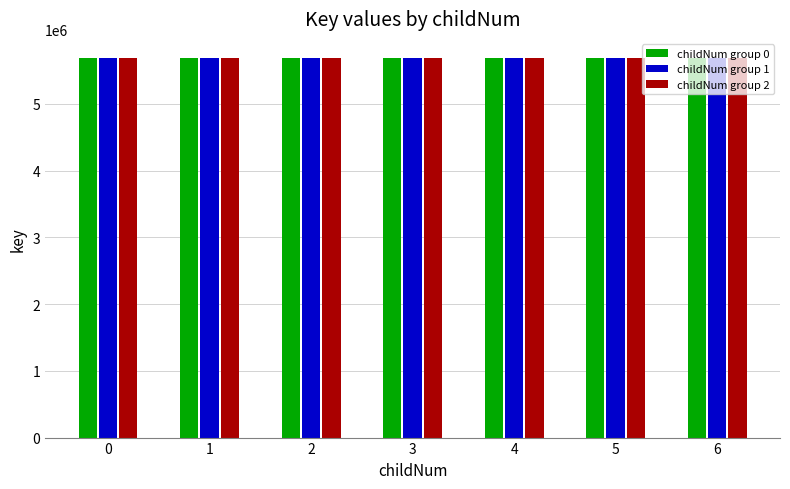

What is the spread (max minus min) of values at 6?

7